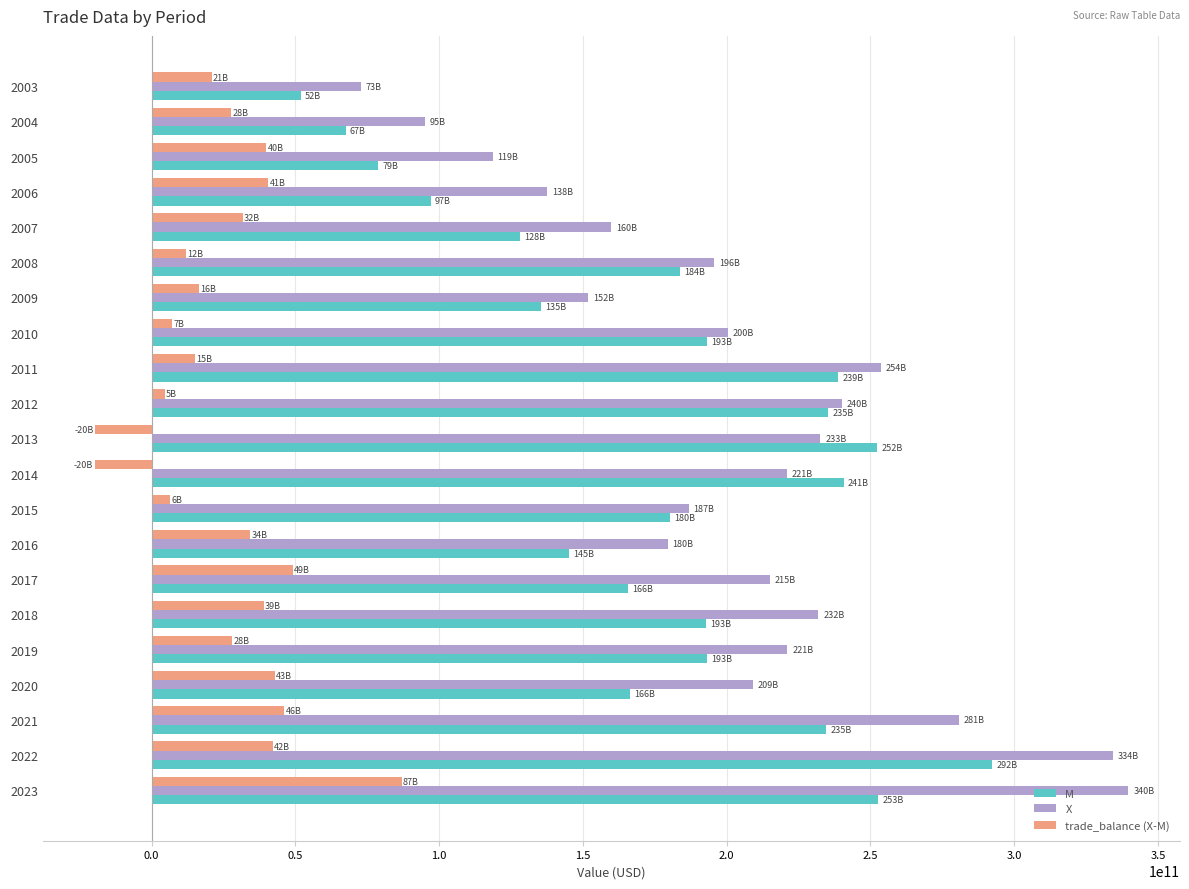

What is the difference between the second highest and minimum values in the M series?

200843777041